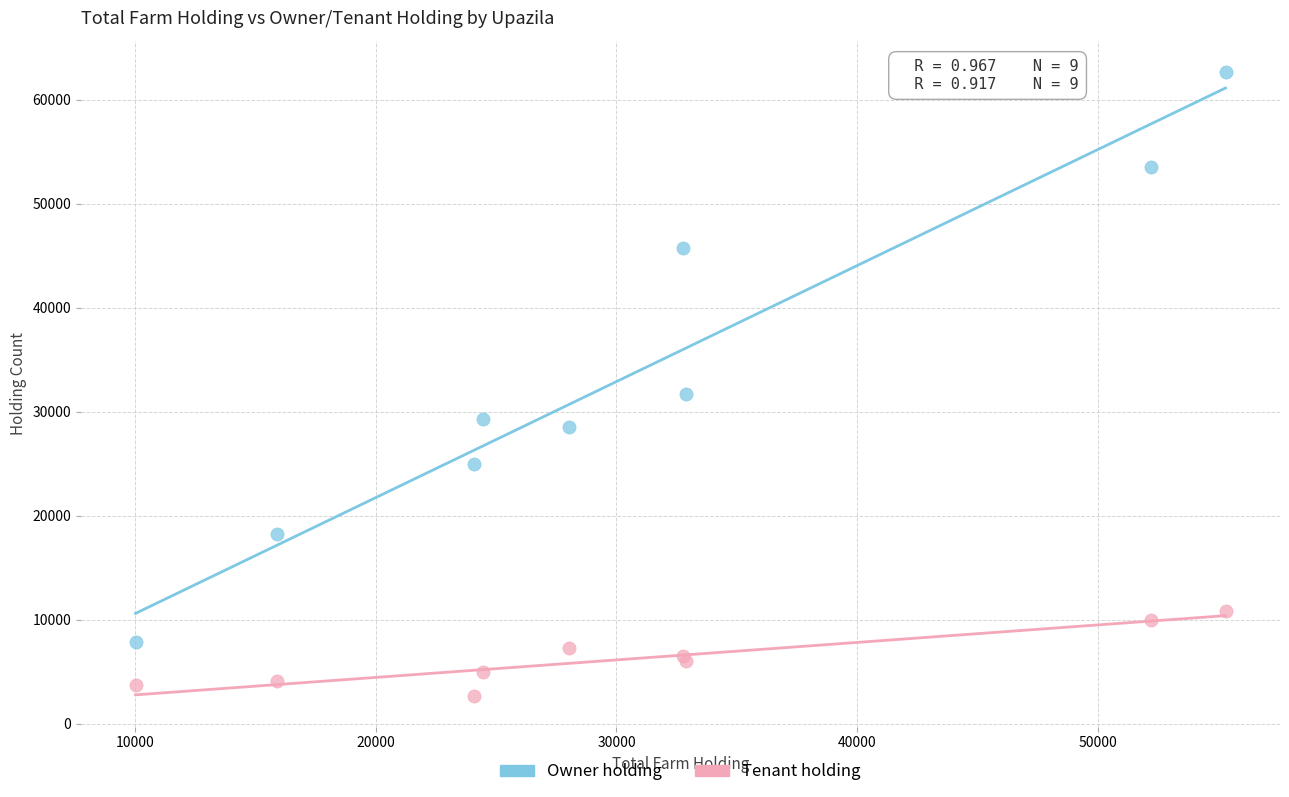

Which series has the largest Y range (max minus min)?

Owner holding